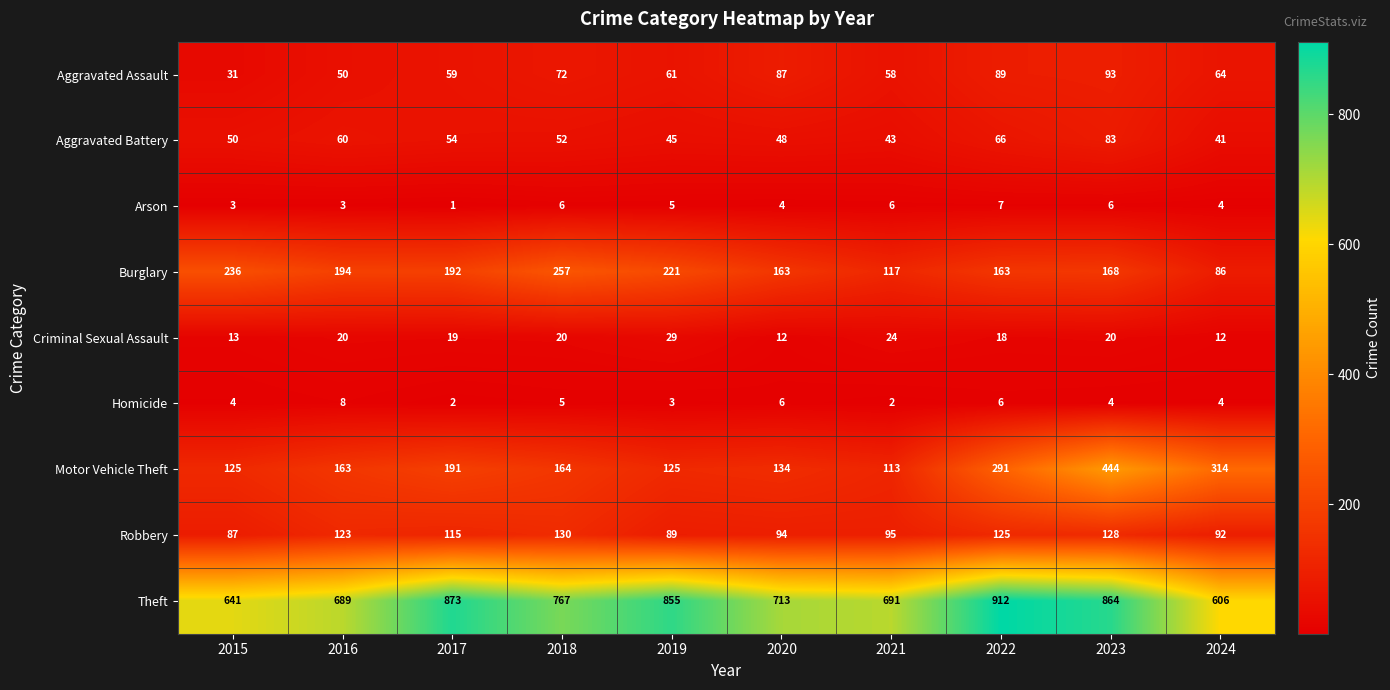

Which series has the largest total across all categories?

Theft